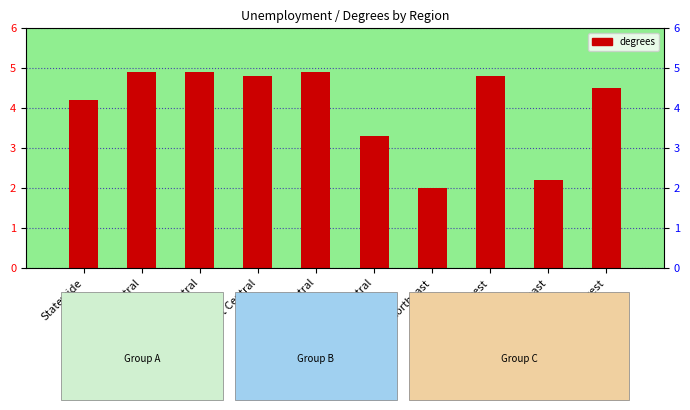

What is the label of the 5th bar from the left?

North Central